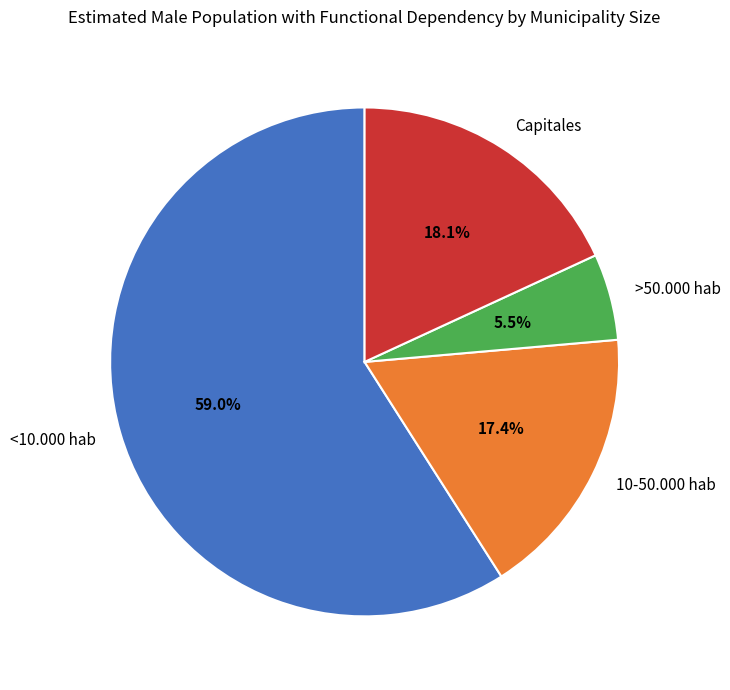

What is the majority slice?

<10.000 hab